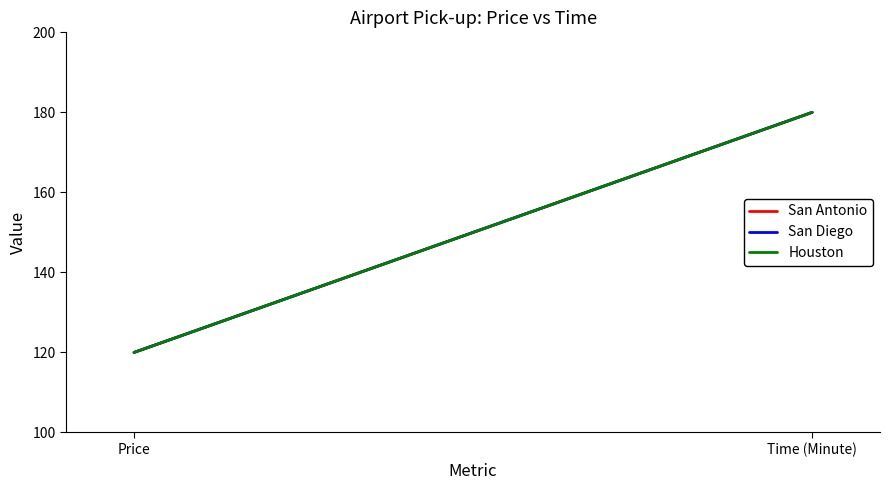

What position from the left is Time (Minute)?

2